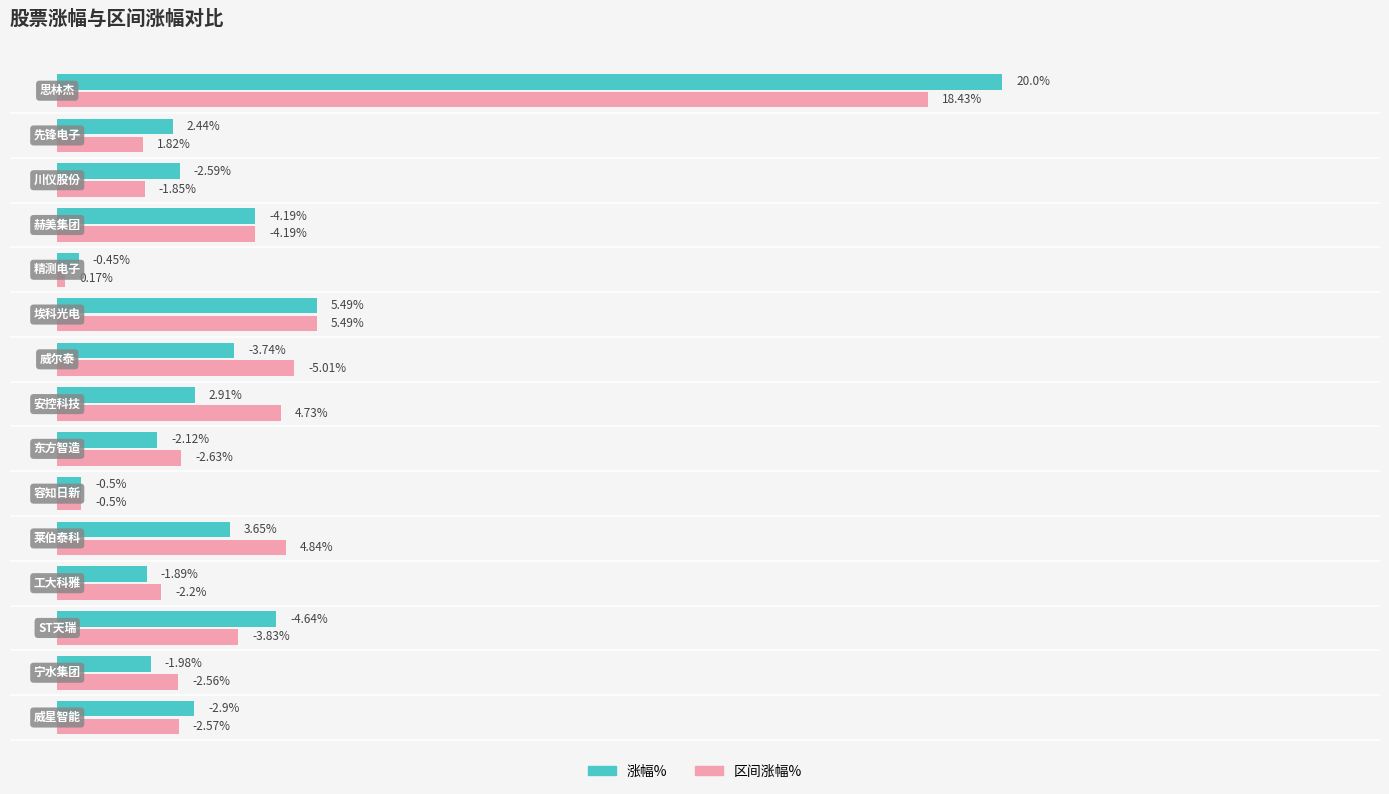

Reading left to right, transcribe all the data shown in this chart.

涨幅%: 思林杰=20.0	先锋电子=2.4	川仪股份=-2.6	赫美集团=-4.2	精测电子=-0.5	埃科光电=5.5	威尔泰=-3.7	安控科技=2.9	东方智造=-2.1	容知日新=-0.5	莱伯泰科=3.6	工大科雅=-1.9	ST天瑞=-4.6	宁水集团=-2.0	威星智能=-2.9
区间涨幅%: 思林杰=18.4	先锋电子=1.8	川仪股份=-1.9	赫美集团=-4.2	精测电子=0.2	埃科光电=5.5	威尔泰=-5.0	安控科技=4.7	东方智造=-2.6	容知日新=-0.5	莱伯泰科=4.8	工大科雅=-2.2	ST天瑞=-3.8	宁水集团=-2.6	威星智能=-2.6